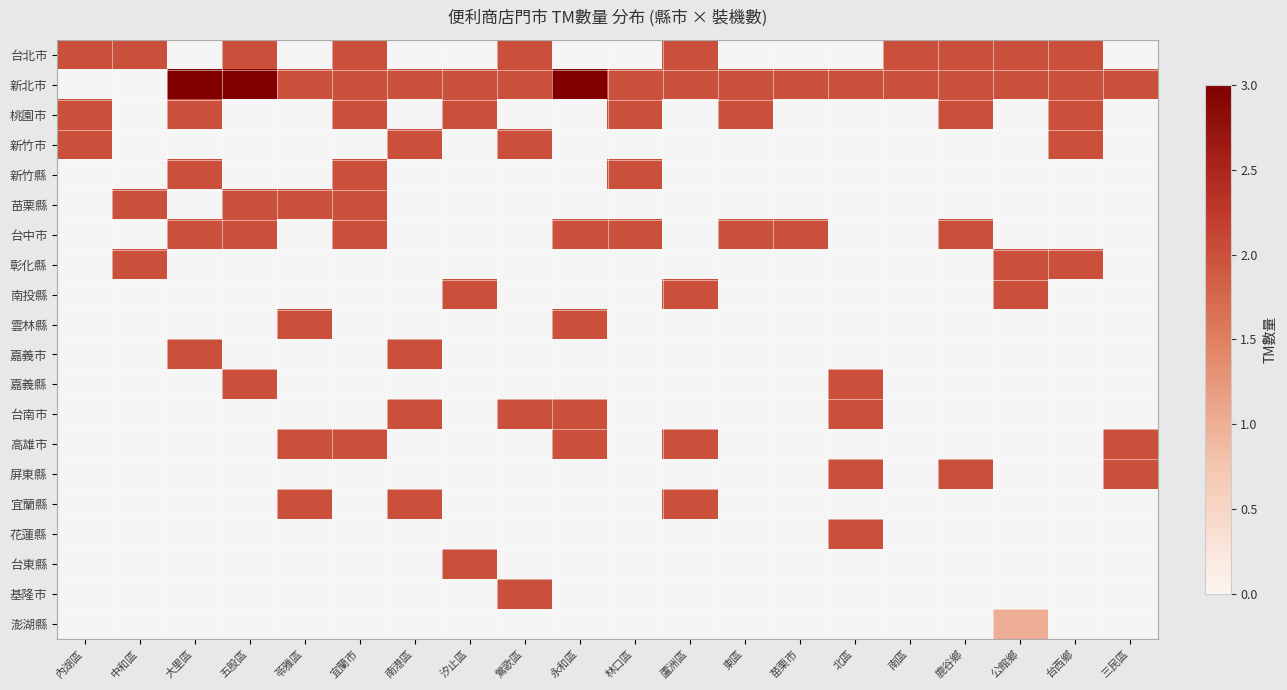

Which label corresponds to the smallest value in the chart?

大里區